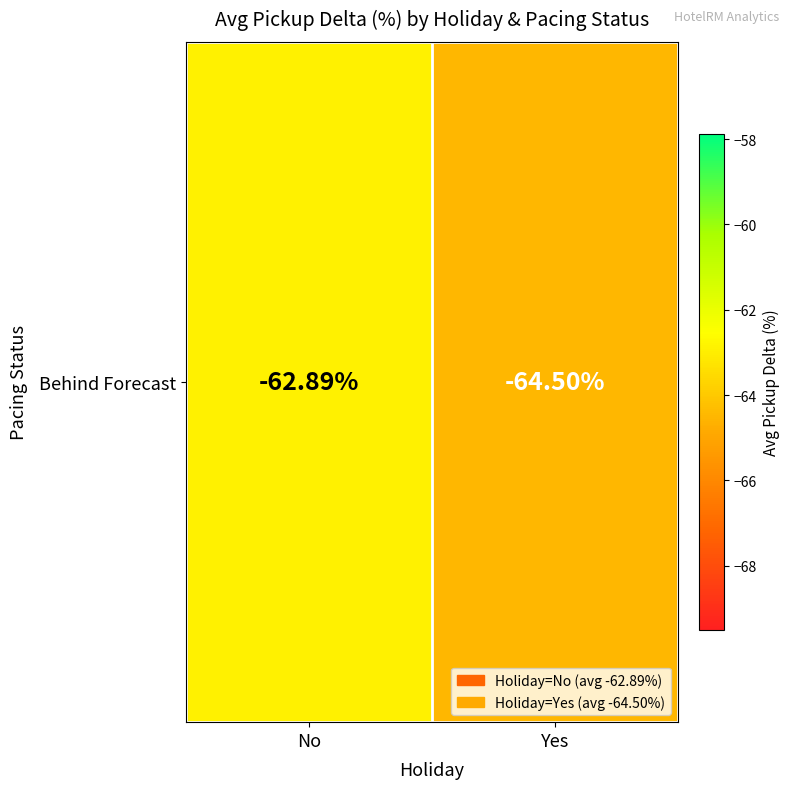

Where is the data nearest to the value -63?

No